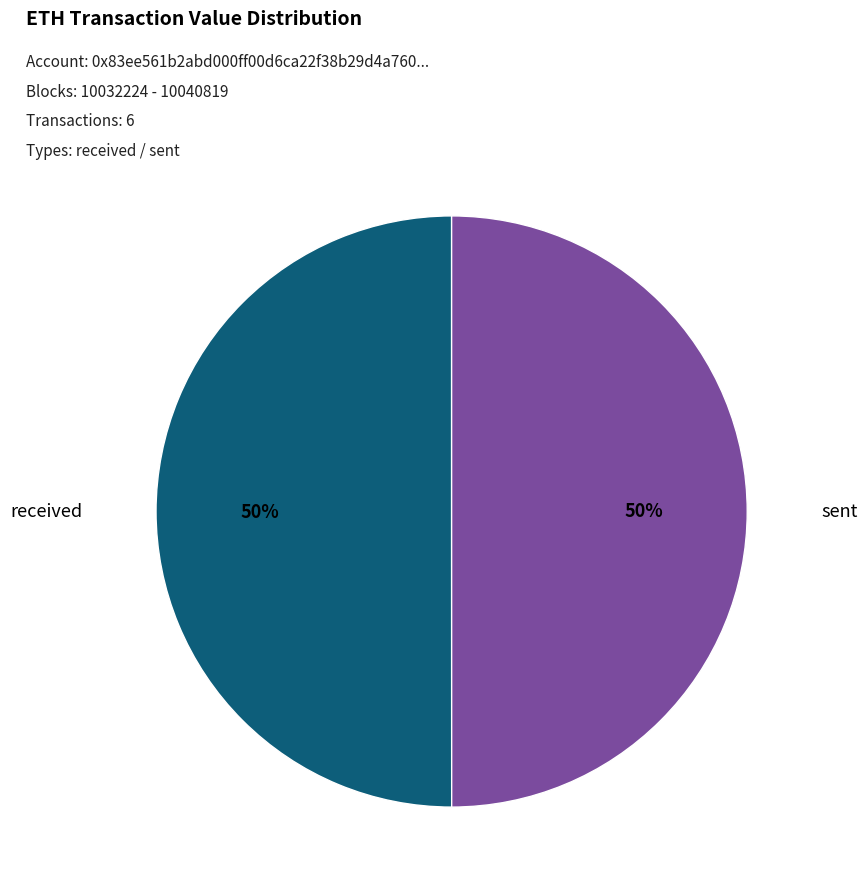

Do received and sent together represent more than half of the pie?

Yes